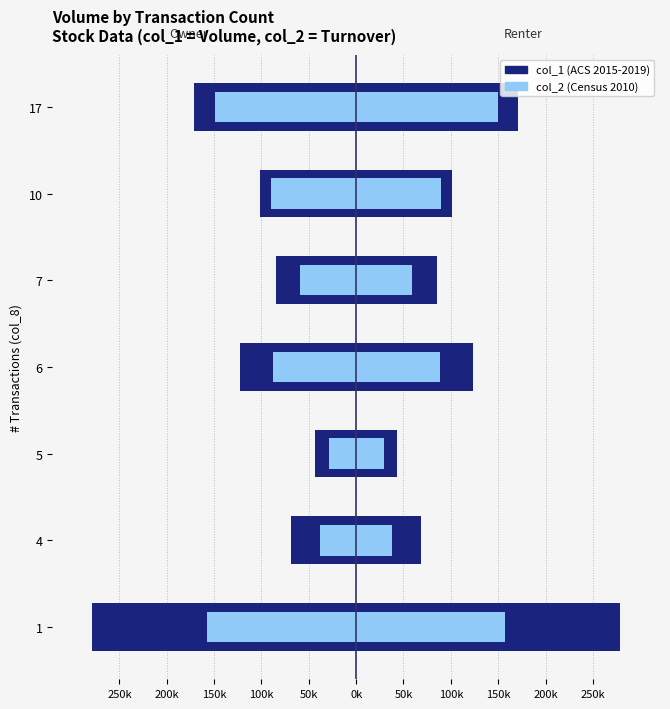

How many values in the col_2 (Census 2010) series exceed -88210?

3